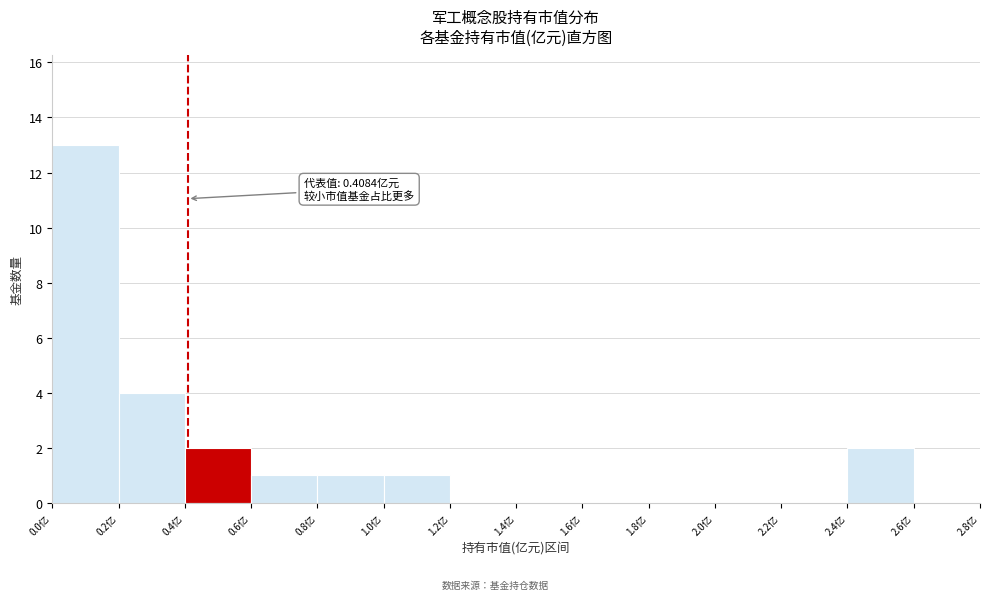

Which range on the x-axis has the tallest bar?

0.0 to 0.2